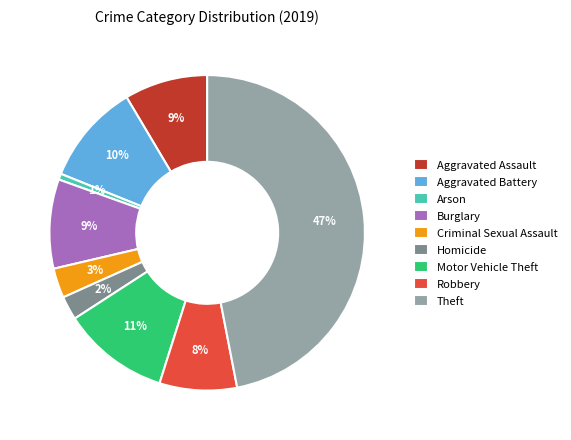

Count the number of slices in the pie.

9